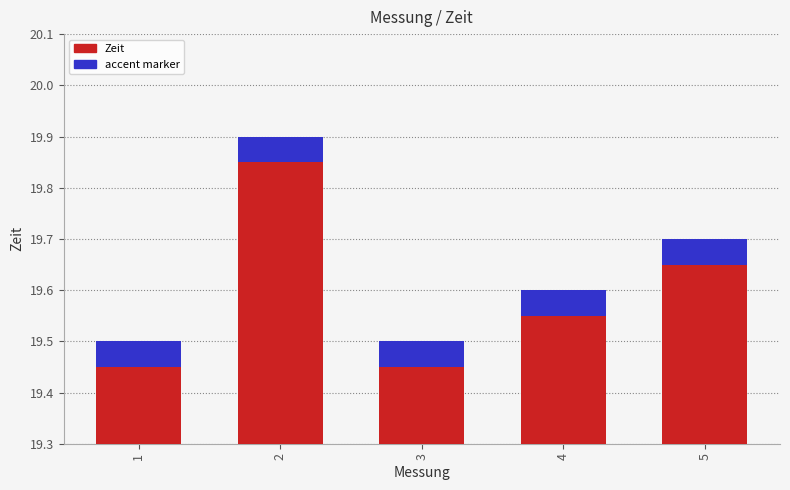

What is the difference between the maximum and second lowest values?

0.4